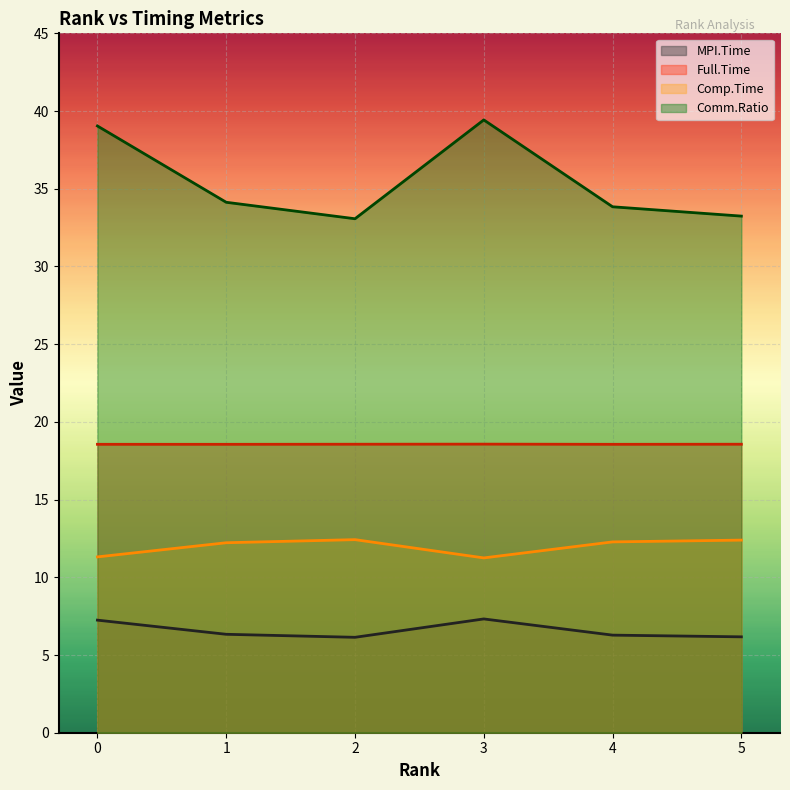

Where is MPI.Time nearest to the value 6?

2